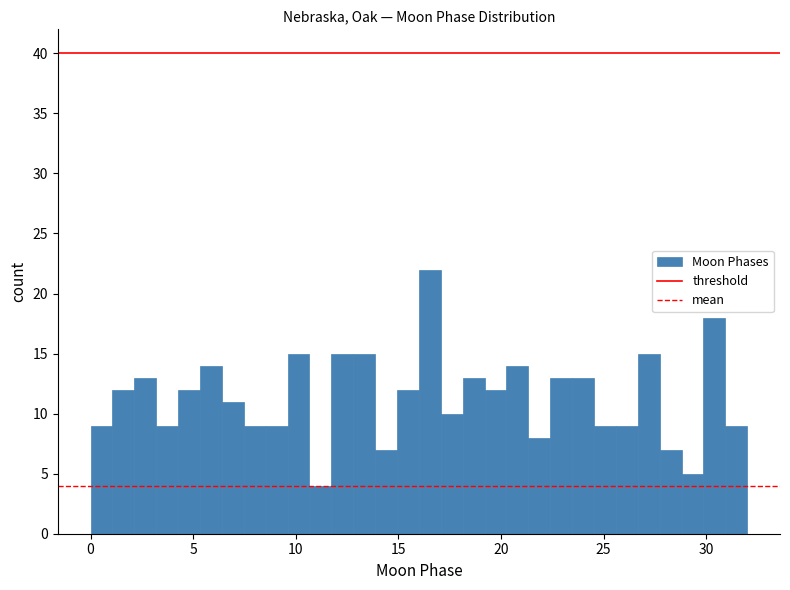

Read against the x-axis, roughly where is the centre of the tallest bar?

16.5